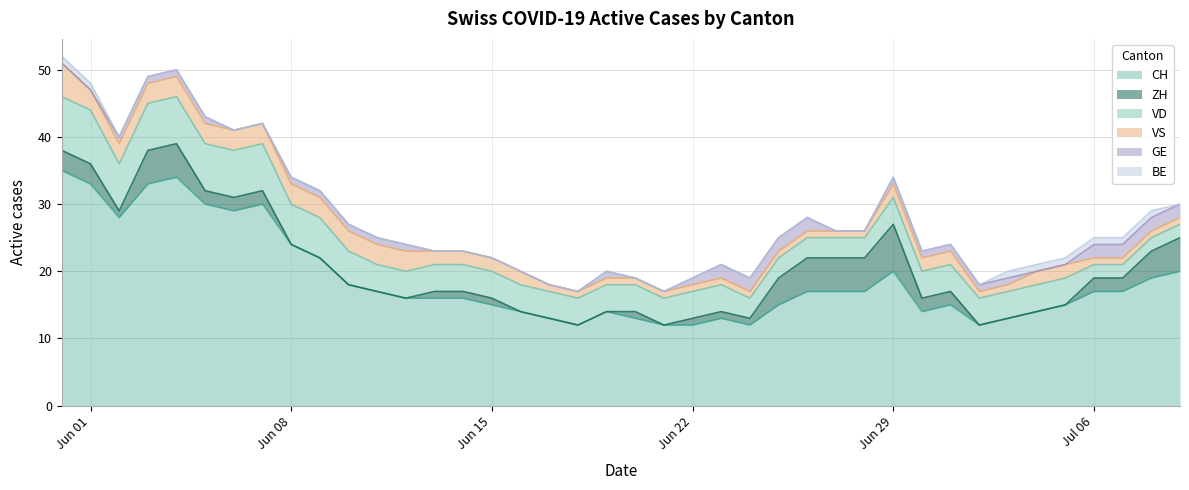

At which label does CH reach its minimum?

2020-06-18